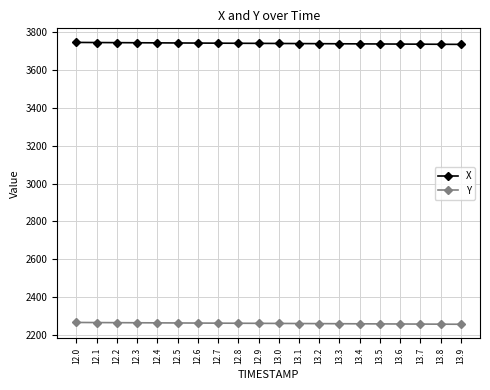

What is the average value of the X series?

3739.7